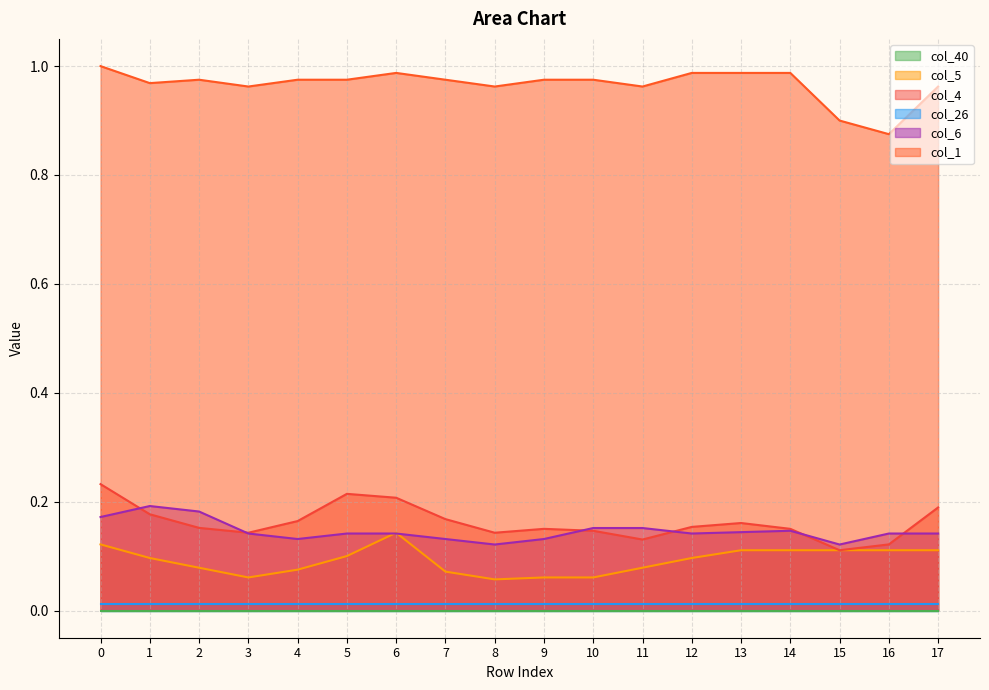

The value of col_4 at 15 is 0.1. True or false?

True